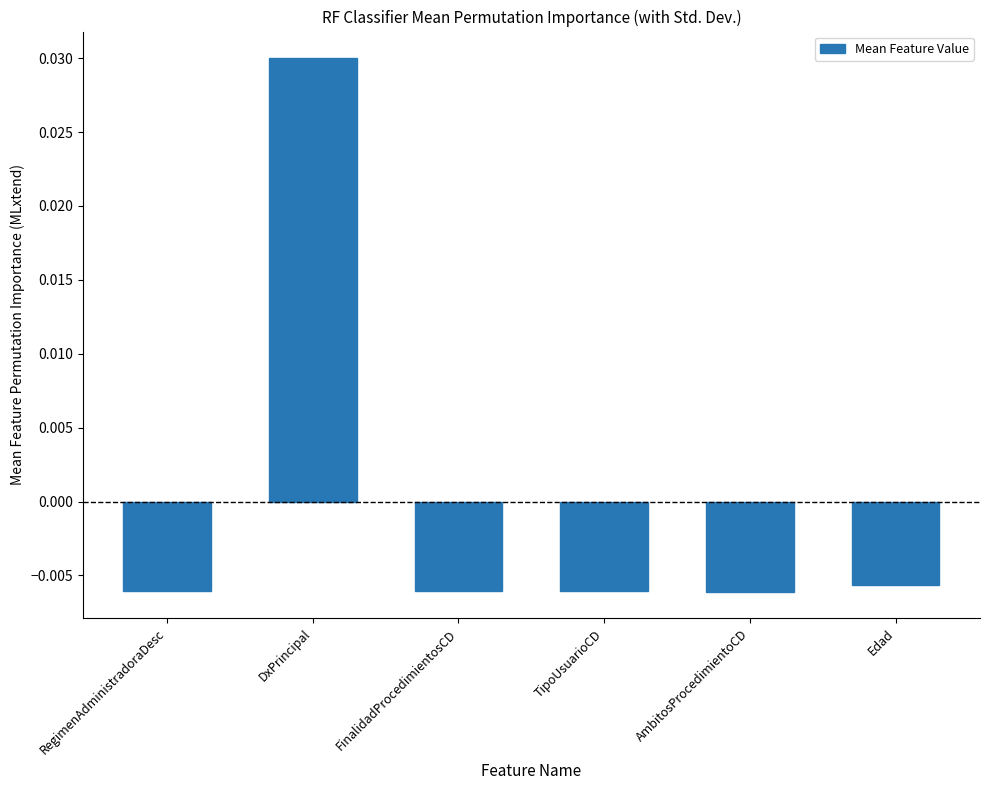

Are the bars grouped side by side (vs. stacked)?

No